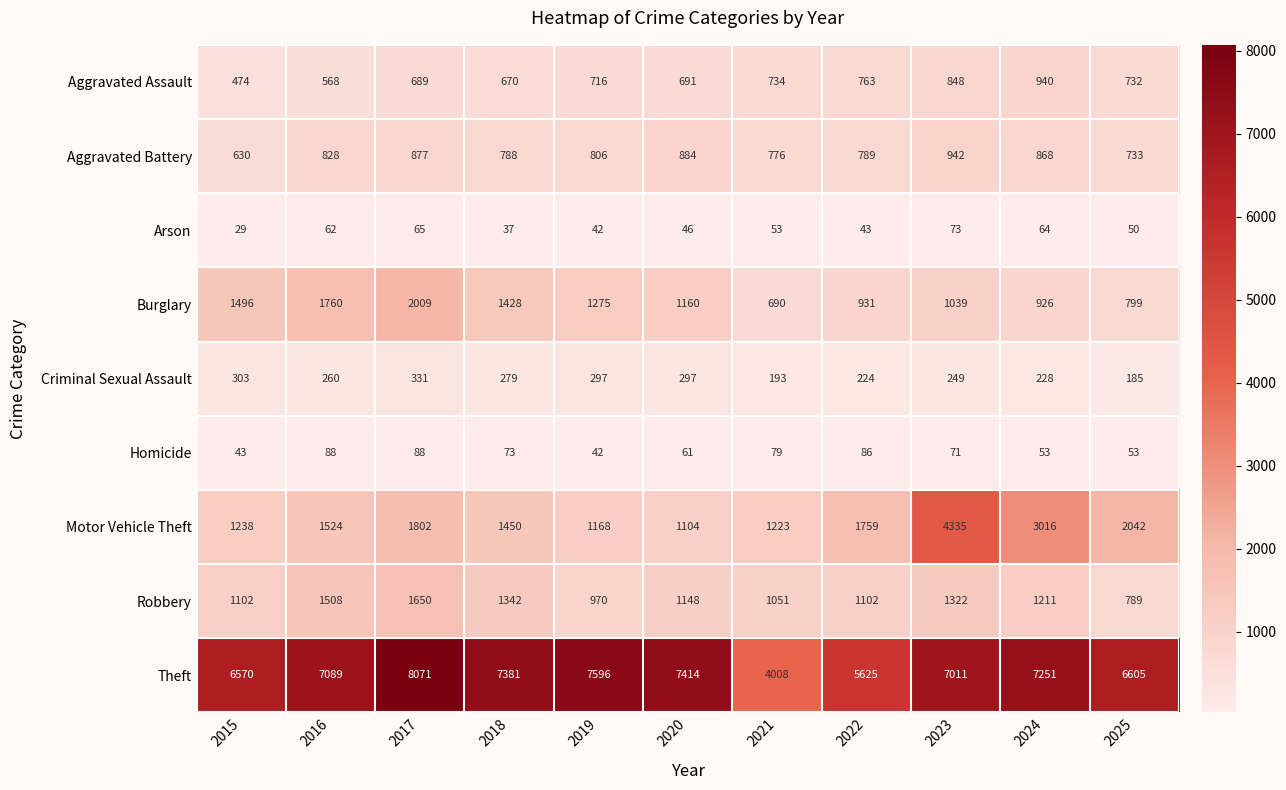

Count the number of data series in this chart.

9